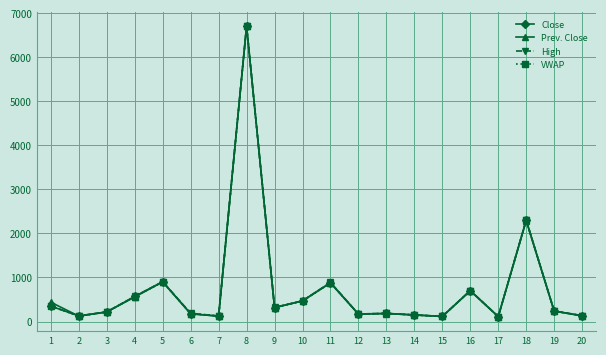

List the series in order of their overall mean, lowest first.

VWAP, Close, Prev. Close, High